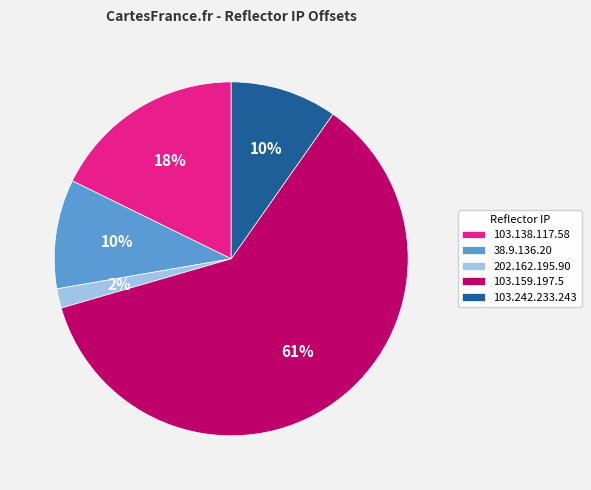

To the nearest percent, what percentage of the pie is 202.162.195.90?

2%